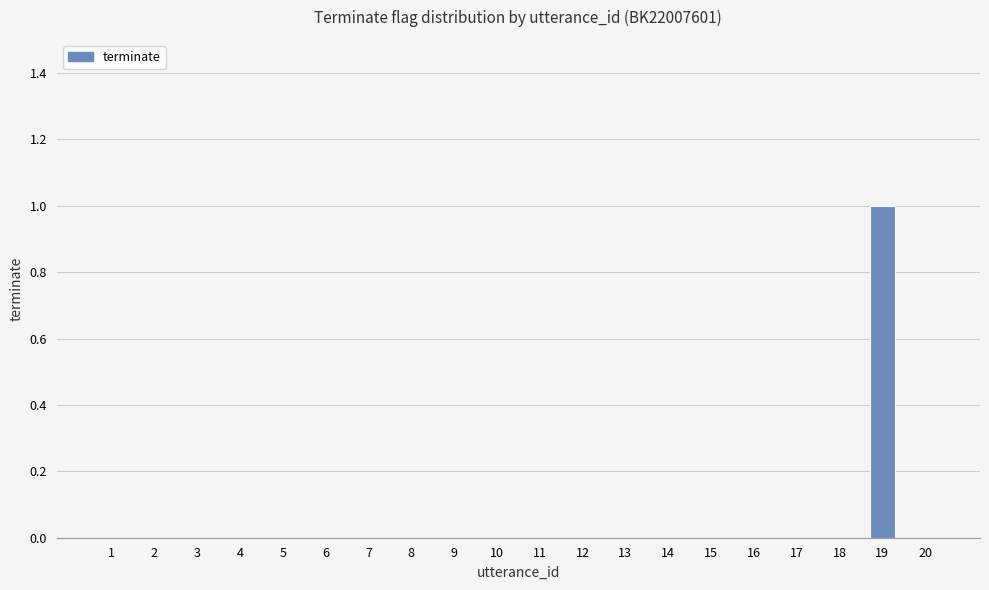

How many series are shown in this chart?

1